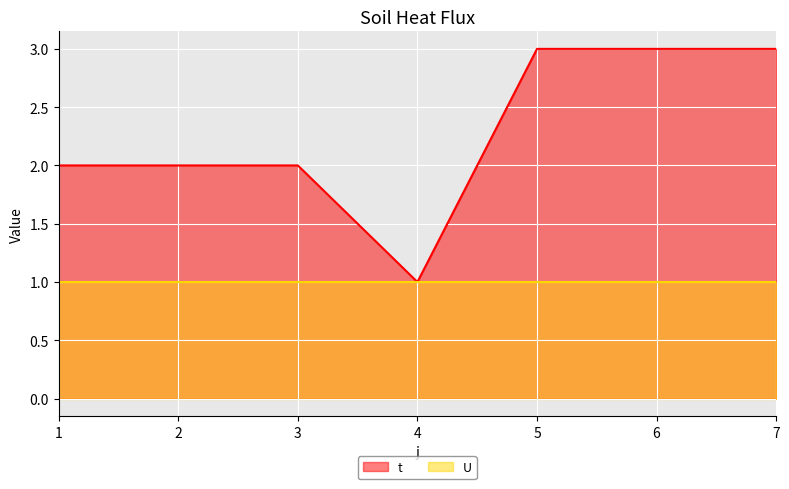

What is the smallest value displayed?

1